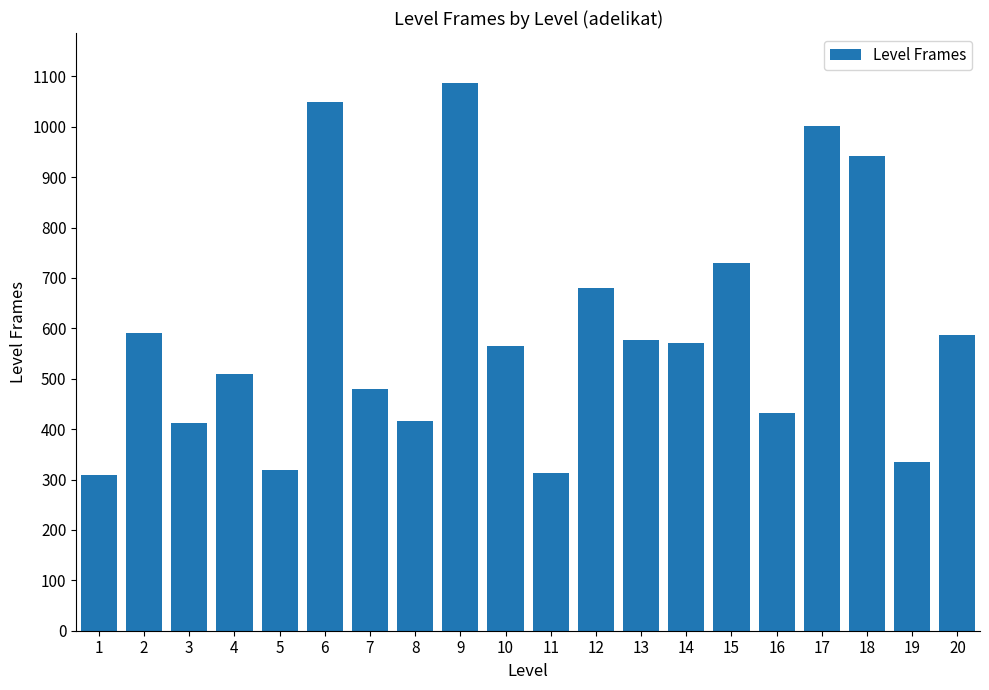

What is the greatest value displayed?

1086